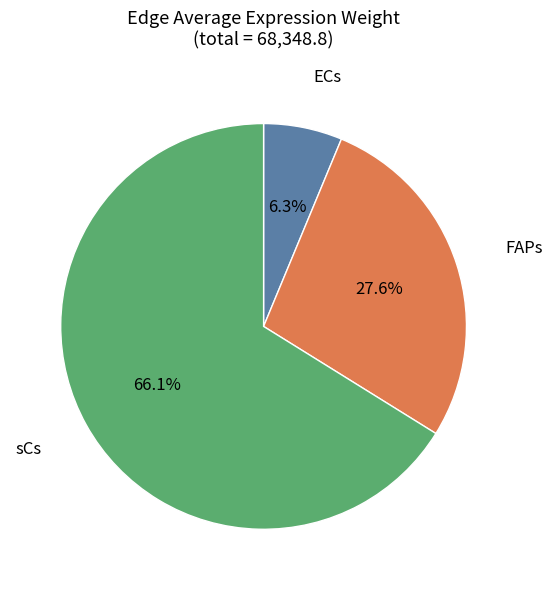

How many segments does this pie chart have?

3